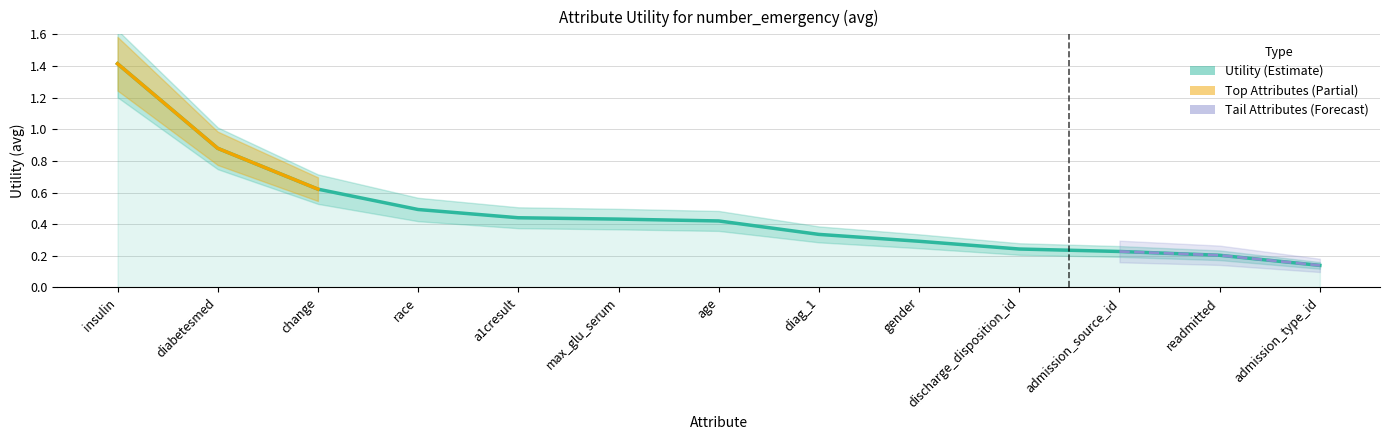

True or false: the data shows 1.4 at insulin.

True